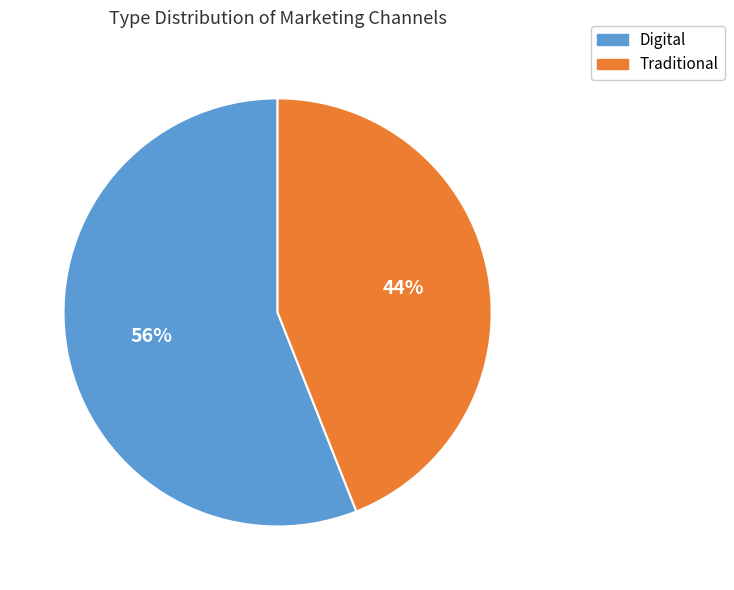

Rank the categories by value from highest to lowest.

Digital, Traditional